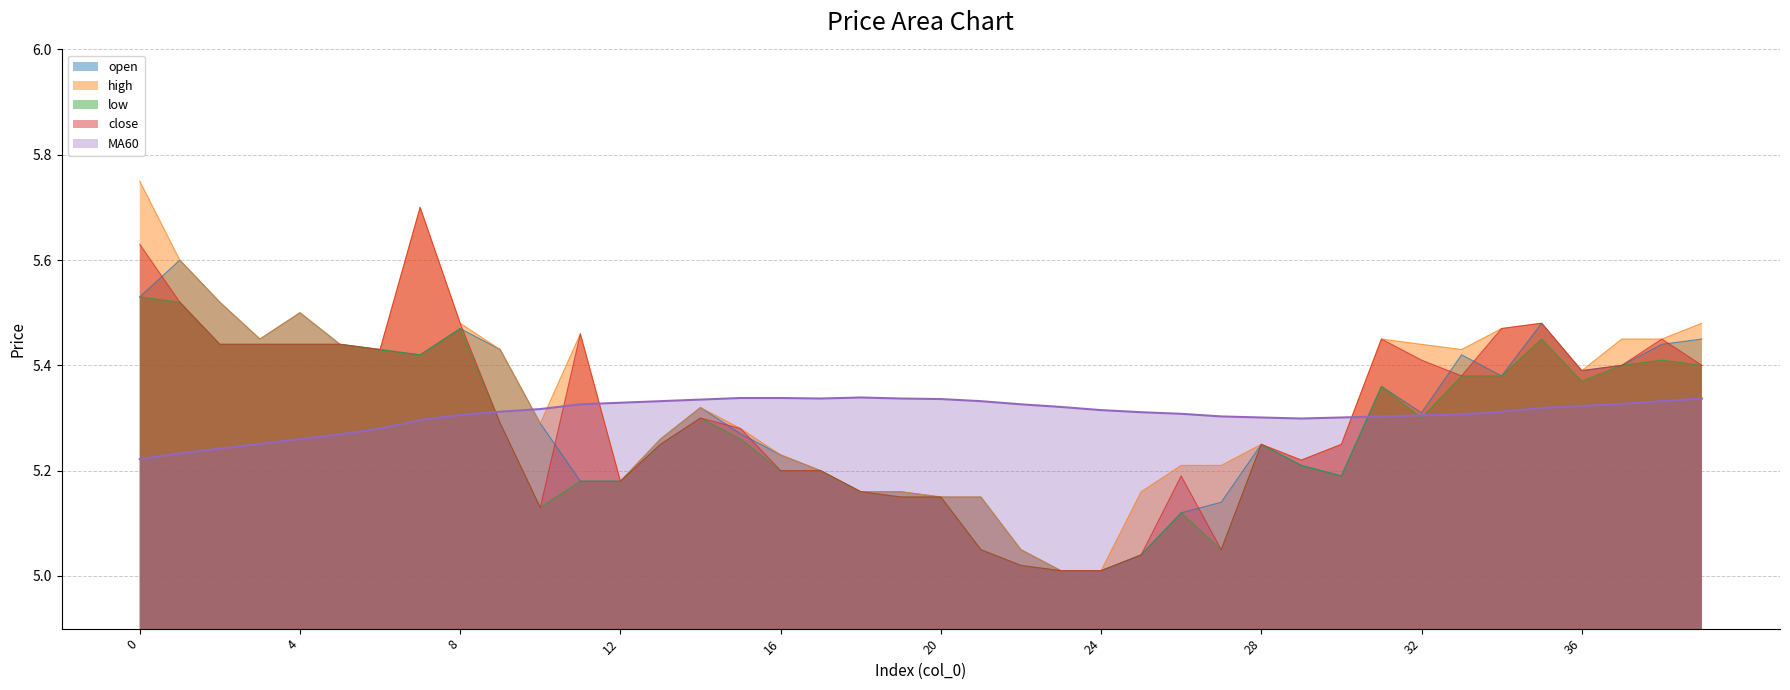

Reading left to right, extract all data points from this chart.

open: 5.5	5.6	5.5	5.5	5.5	5.4	5.4	5.4	5.5	5.4	5.3	5.2	5.2	5.3	5.3	5.3	5.2	5.2	5.2	5.2	5.2	5.2	5.0	5.0	5.0	5.0	5.1	5.1	5.2	5.2	5.2	5.4	5.3	5.4	5.4	5.5	5.4	5.4	5.4	5.5
high: 5.8	5.6	5.5	5.5	5.5	5.4	5.4	5.7	5.5	5.4	5.3	5.5	5.2	5.3	5.3	5.3	5.2	5.2	5.2	5.2	5.2	5.2	5.0	5.0	5.0	5.2	5.2	5.2	5.2	5.2	5.2	5.5	5.4	5.4	5.5	5.5	5.4	5.5	5.5	5.5
low: 5.5	5.5	5.4	5.4	5.4	5.4	5.4	5.4	5.5	5.3	5.1	5.2	5.2	5.2	5.3	5.3	5.2	5.2	5.2	5.2	5.2	5.0	5.0	5.0	5.0	5.0	5.1	5.0	5.2	5.2	5.2	5.4	5.3	5.4	5.4	5.5	5.4	5.4	5.4	5.4
close: 5.6	5.5	5.4	5.4	5.4	5.4	5.4	5.7	5.5	5.3	5.1	5.5	5.2	5.2	5.3	5.3	5.2	5.2	5.2	5.2	5.2	5.0	5.0	5.0	5.0	5.0	5.2	5.0	5.2	5.2	5.2	5.5	5.4	5.4	5.5	5.5	5.4	5.4	5.5	5.4
MA60: 5.2	5.2	5.2	5.3	5.3	5.3	5.3	5.3	5.3	5.3	5.3	5.3	5.3	5.3	5.3	5.3	5.3	5.3	5.3	5.3	5.3	5.3	5.3	5.3	5.3	5.3	5.3	5.3	5.3	5.3	5.3	5.3	5.3	5.3	5.3	5.3	5.3	5.3	5.3	5.3